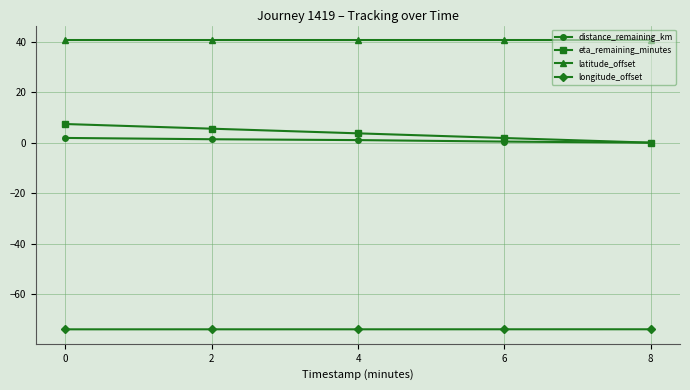

Which series has the largest range (max minus min)?

eta_remaining_minutes